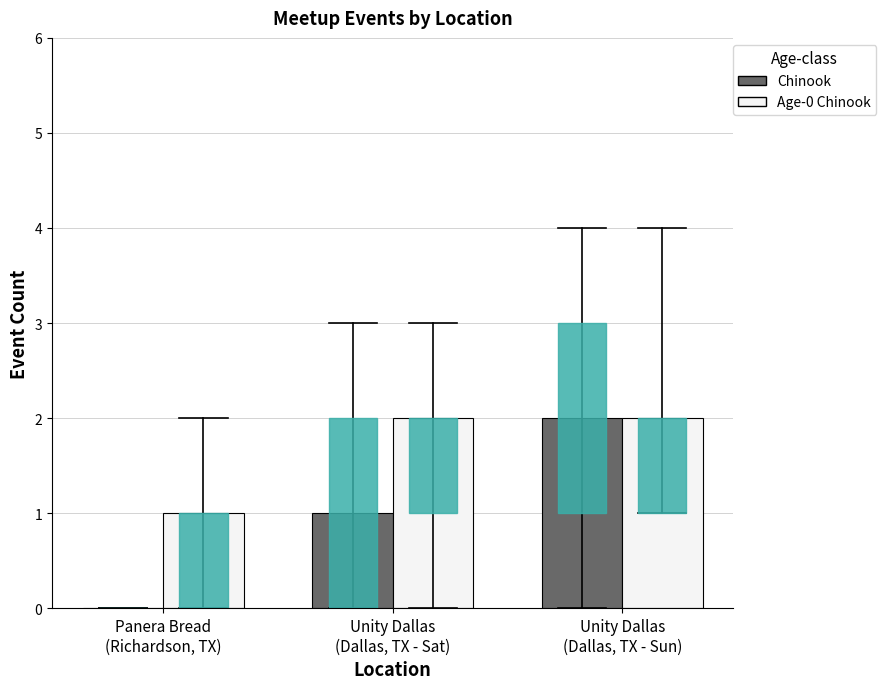

Which series has the largest total across all categories?

Age-0 Chinook